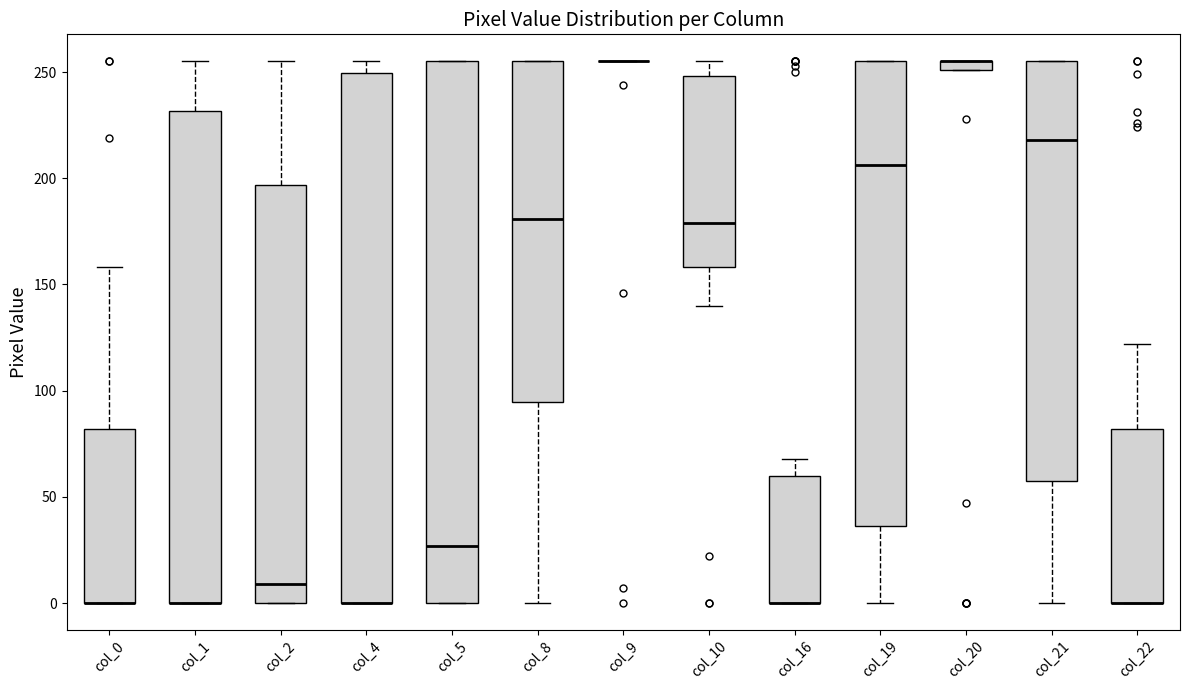

Where is the upper edge of the box for col_19 on the y-axis? The values are not printed on the chart, so give them approximately, as read against the axis.

255